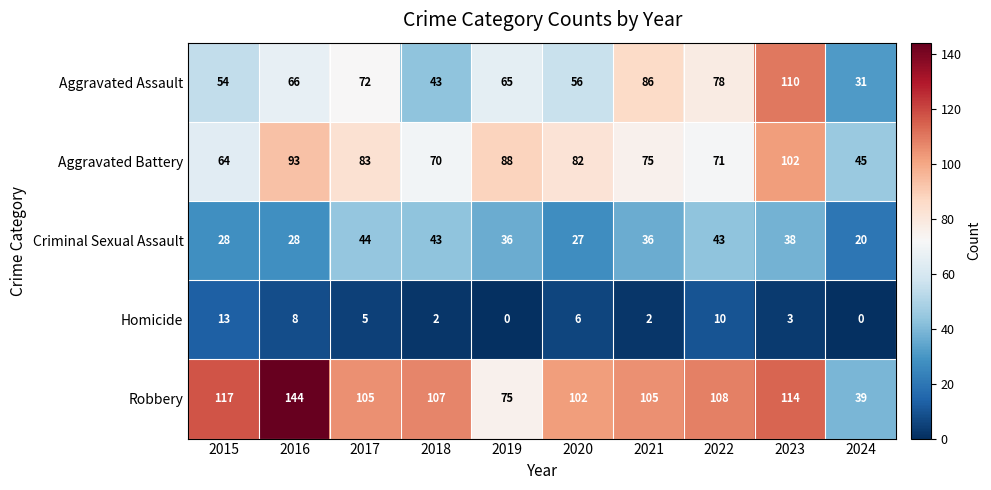

What is the difference between the maximum and minimum values in the Criminal Sexual Assault series?

24